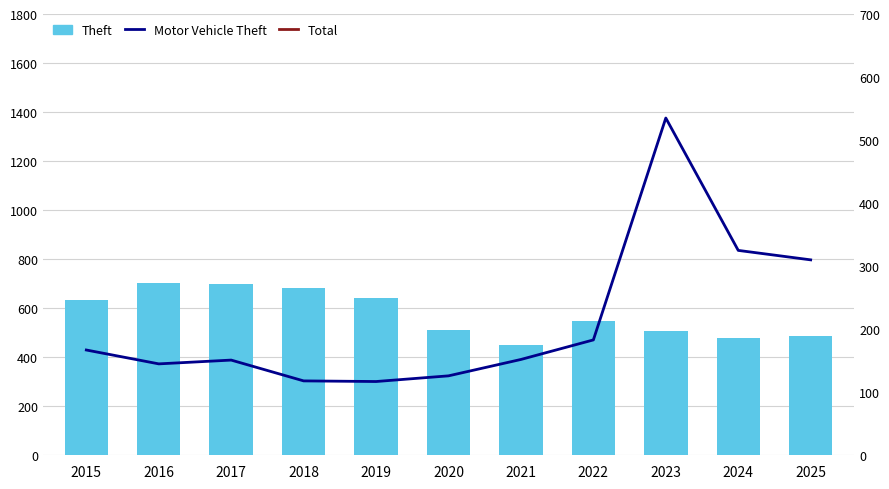

What is the minimum value shown in the chart?

117